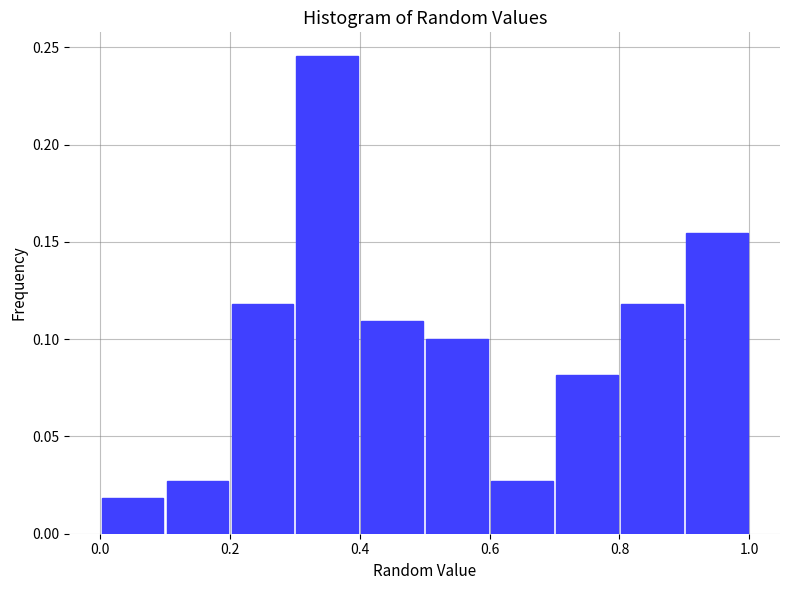

How tall is the bar that spans 0.1 to 0.2 on the x-axis? The values are not printed on the chart, so give them approximately, as read against the axis.

0.025